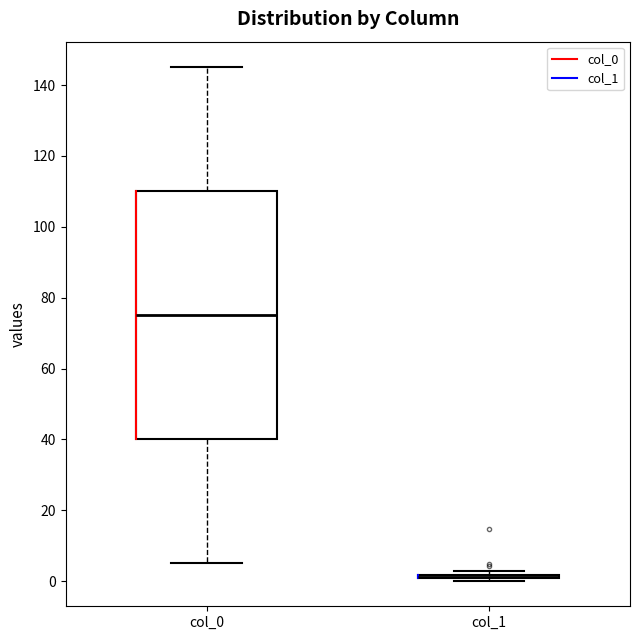

Which box is the tallest, from its lower edge to its upper edge?

col_0